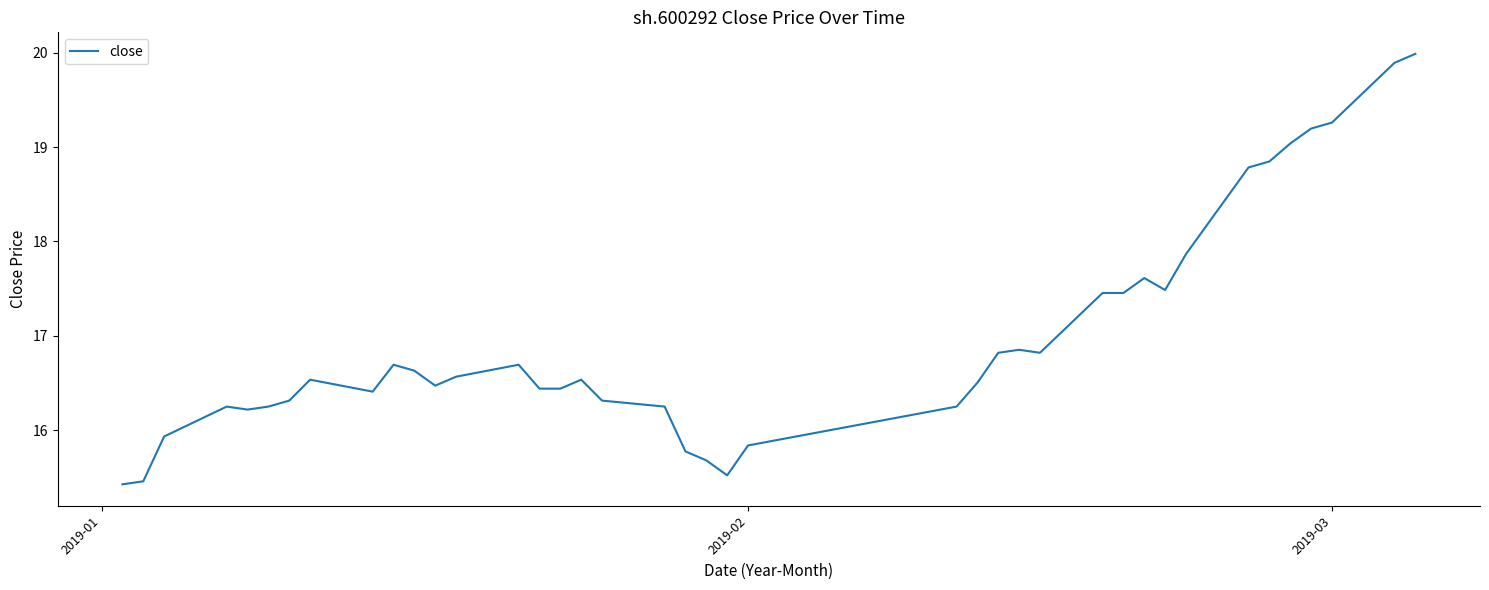

What is the minimum value shown in the chart?

15.4